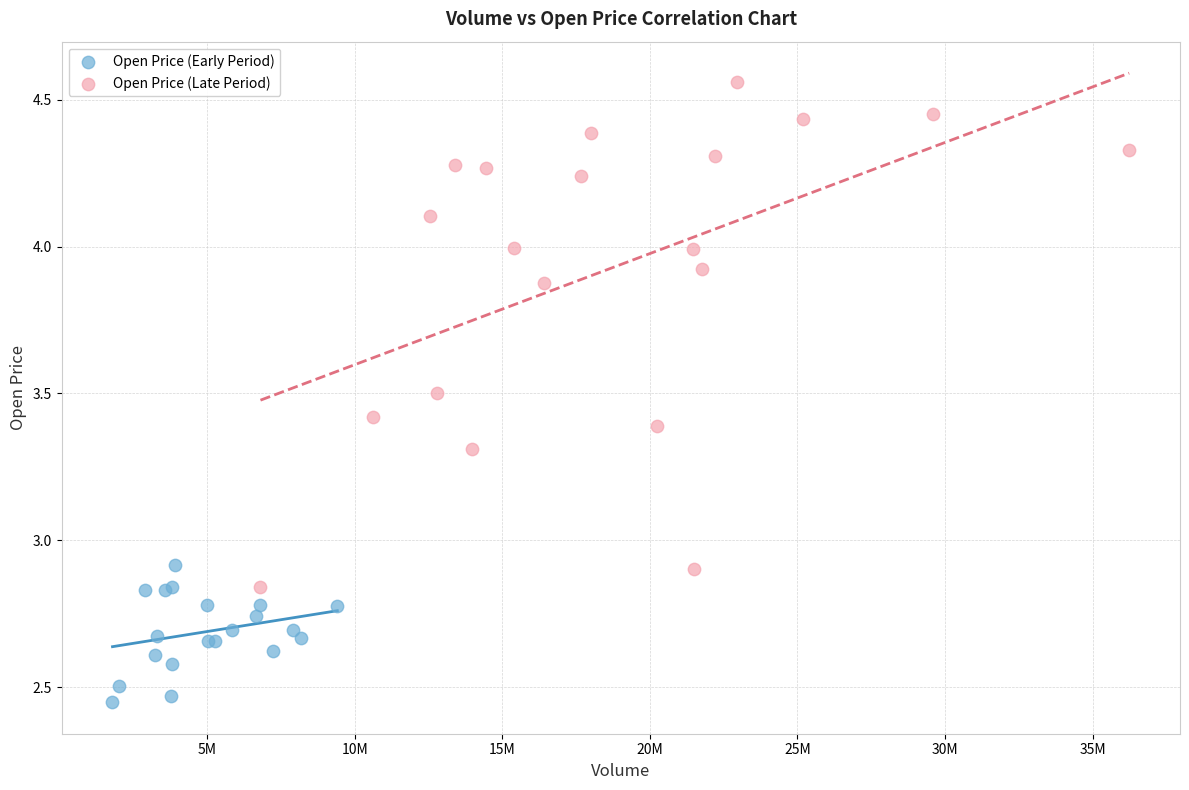

Which series reaches the maximum Y coordinate?

Open Price (Late Period)